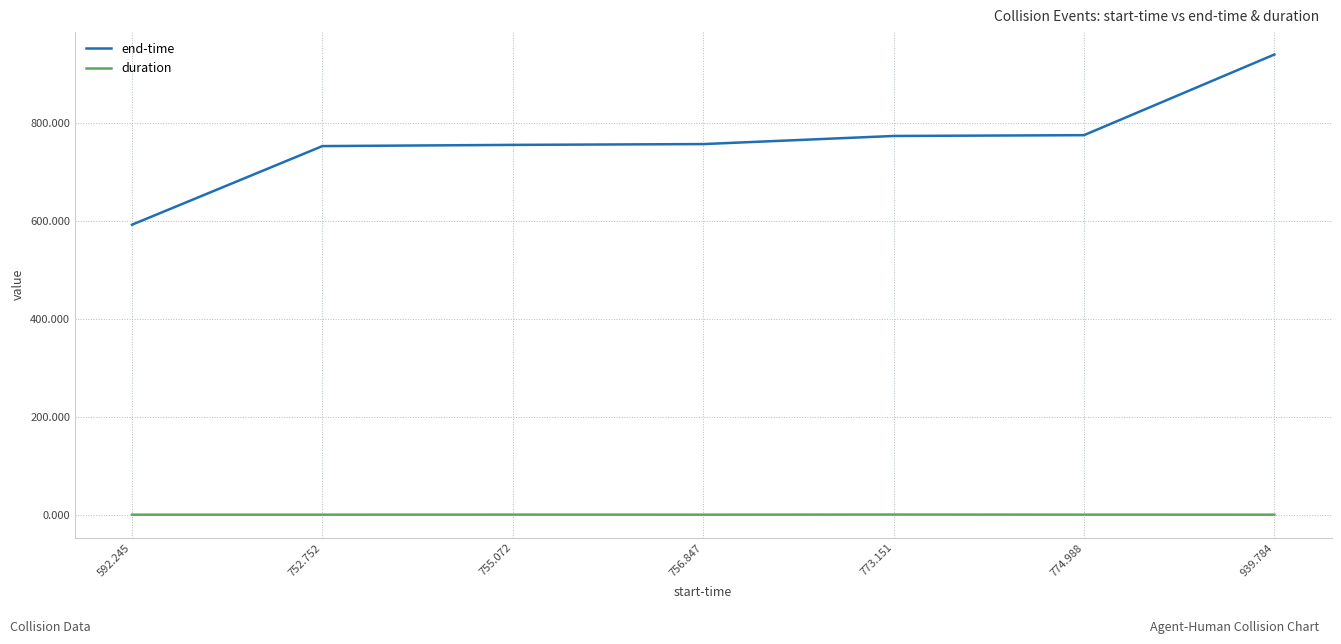

The value of duration at 755.072 is 0.4. True or false?

True